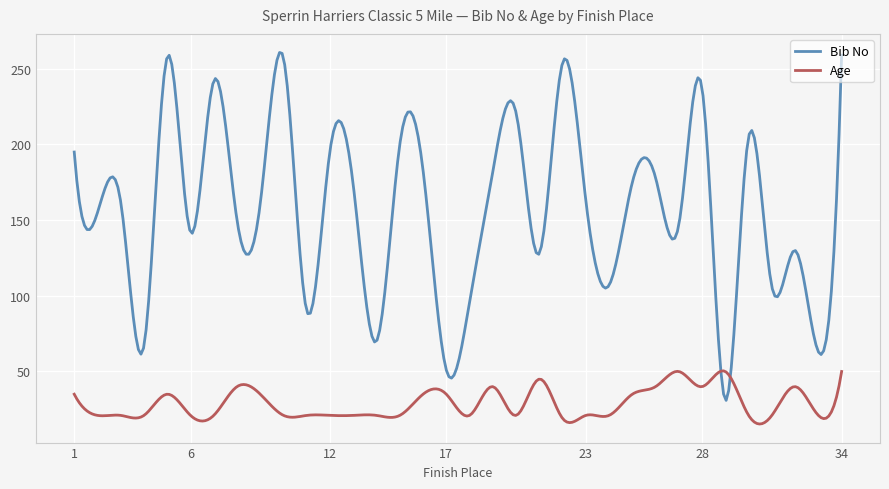

Rank the series by their maximum value, from highest to lowest.

Bib No, Age